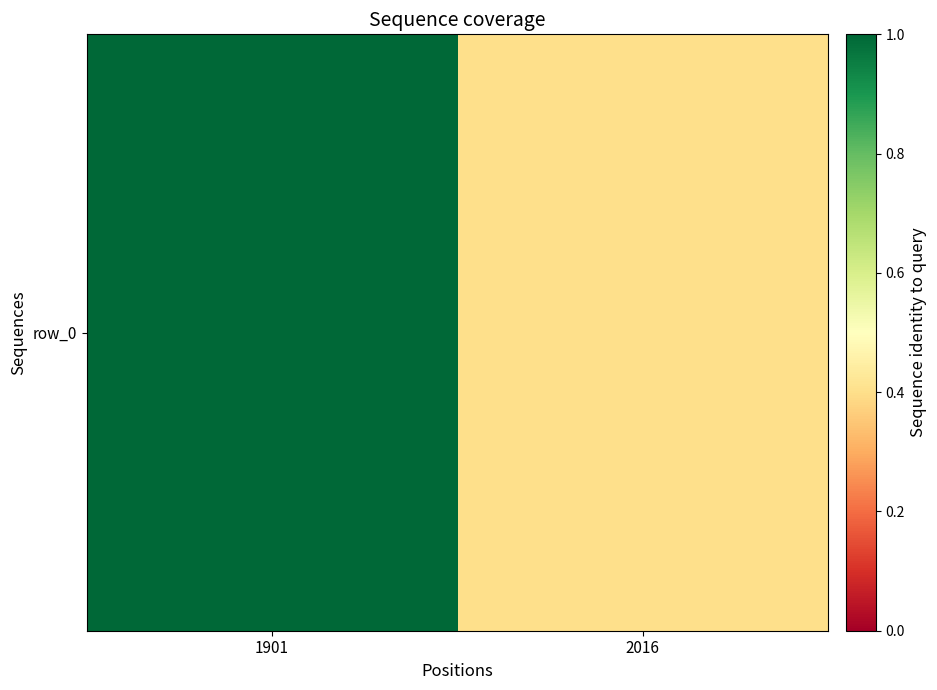

What is the difference between the values at 2016 and 1901?

3.1